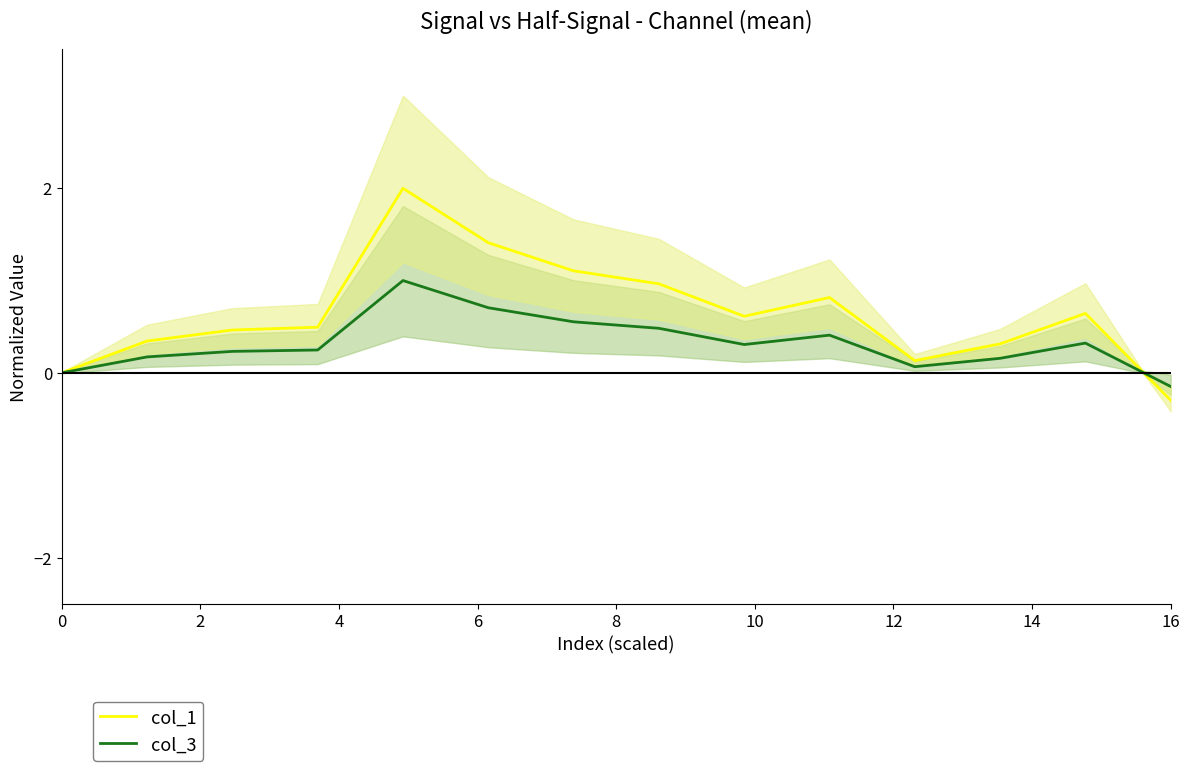

What is the highest value of the col_3 series?

1.0